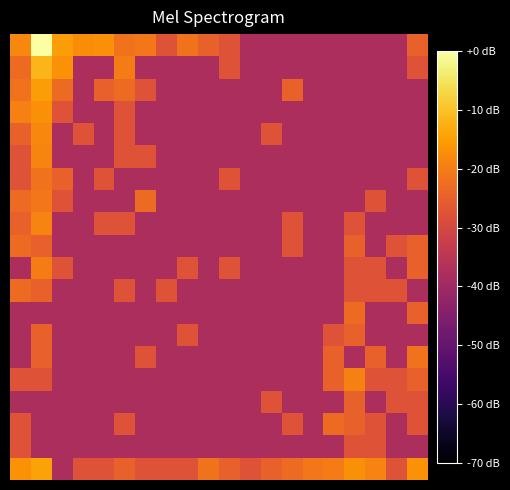

Reading left to right, extract all data points from this chart.

row_0: -18.4	0.0	-15.2	-17.5	-17.1	-21.8	-20.9	-27.6	-21.8	-24.7	-27.6	-38.0	-38.0	-38.0	-38.0	-38.0	-38.0	-38.0	-38.0	-24.7
row_1: -23.1	-11.7	-16.8	-38.0	-38.0	-20.1	-38.0	-38.0	-38.0	-38.0	-27.6	-38.0	-38.0	-38.0	-38.0	-38.0	-38.0	-38.0	-38.0	-27.6
row_2: -21.8	-15.2	-23.1	-38.0	-24.7	-23.1	-27.6	-38.0	-38.0	-38.0	-38.0	-38.0	-38.0	-24.7	-38.0	-38.0	-38.0	-38.0	-38.0	-38.0
row_3: -19.5	-17.1	-27.6	-38.0	-38.0	-27.6	-38.0	-38.0	-38.0	-38.0	-38.0	-38.0	-38.0	-38.0	-38.0	-38.0	-38.0	-38.0	-38.0	-38.0
row_4: -24.7	-18.4	-38.0	-27.6	-38.0	-27.6	-38.0	-38.0	-38.0	-38.0	-38.0	-38.0	-27.6	-38.0	-38.0	-38.0	-38.0	-38.0	-38.0	-38.0
row_5: -27.6	-18.9	-38.0	-38.0	-38.0	-27.6	-27.6	-38.0	-38.0	-38.0	-38.0	-38.0	-38.0	-38.0	-38.0	-38.0	-38.0	-38.0	-38.0	-38.0
row_6: -27.6	-21.8	-24.7	-38.0	-27.6	-38.0	-38.0	-38.0	-38.0	-38.0	-27.6	-38.0	-38.0	-38.0	-38.0	-38.0	-38.0	-38.0	-38.0	-27.6
row_7: -23.1	-20.9	-27.6	-38.0	-38.0	-38.0	-23.1	-38.0	-38.0	-38.0	-38.0	-38.0	-38.0	-38.0	-38.0	-38.0	-38.0	-27.6	-38.0	-38.0
row_8: -24.7	-18.9	-38.0	-38.0	-27.6	-27.6	-38.0	-38.0	-38.0	-38.0	-38.0	-38.0	-38.0	-27.6	-38.0	-38.0	-27.6	-38.0	-38.0	-38.0
row_9: -23.1	-24.7	-38.0	-38.0	-38.0	-38.0	-38.0	-38.0	-38.0	-38.0	-38.0	-38.0	-38.0	-27.6	-38.0	-38.0	-24.7	-38.0	-27.6	-24.7
row_10: -38.0	-20.1	-27.6	-38.0	-38.0	-38.0	-38.0	-38.0	-27.6	-38.0	-27.6	-38.0	-38.0	-38.0	-38.0	-38.0	-27.6	-27.6	-38.0	-24.7
row_11: -23.1	-24.7	-38.0	-38.0	-38.0	-27.6	-38.0	-27.6	-38.0	-38.0	-38.0	-38.0	-38.0	-38.0	-38.0	-38.0	-27.6	-27.6	-27.6	-38.0
row_12: -38.0	-38.0	-38.0	-38.0	-38.0	-38.0	-38.0	-38.0	-38.0	-38.0	-38.0	-38.0	-38.0	-38.0	-38.0	-38.0	-23.1	-38.0	-38.0	-24.7
row_13: -38.0	-24.7	-38.0	-38.0	-38.0	-38.0	-38.0	-38.0	-27.6	-38.0	-38.0	-38.0	-38.0	-38.0	-38.0	-27.6	-24.7	-38.0	-38.0	-38.0
row_14: -38.0	-24.7	-38.0	-38.0	-38.0	-38.0	-27.6	-38.0	-38.0	-38.0	-38.0	-38.0	-38.0	-38.0	-38.0	-24.7	-38.0	-24.7	-38.0	-21.8
row_15: -27.6	-27.6	-38.0	-38.0	-38.0	-38.0	-38.0	-38.0	-38.0	-38.0	-38.0	-38.0	-38.0	-38.0	-38.0	-24.7	-19.5	-27.6	-27.6	-24.7
row_16: -38.0	-38.0	-38.0	-38.0	-38.0	-38.0	-38.0	-38.0	-38.0	-38.0	-38.0	-38.0	-27.6	-38.0	-38.0	-38.0	-24.7	-38.0	-27.6	-27.6
row_17: -27.6	-38.0	-38.0	-38.0	-38.0	-27.6	-38.0	-38.0	-38.0	-38.0	-38.0	-38.0	-38.0	-27.6	-38.0	-23.1	-24.7	-27.6	-38.0	-27.6
row_18: -27.6	-38.0	-38.0	-38.0	-38.0	-38.0	-38.0	-38.0	-38.0	-38.0	-38.0	-38.0	-38.0	-38.0	-38.0	-38.0	-27.6	-27.6	-38.0	-38.0
row_19: -16.8	-14.3	-38.0	-27.6	-27.6	-24.7	-27.6	-27.6	-27.6	-21.8	-24.7	-27.6	-24.7	-23.1	-20.9	-20.1	-17.1	-18.9	-27.6	-16.8